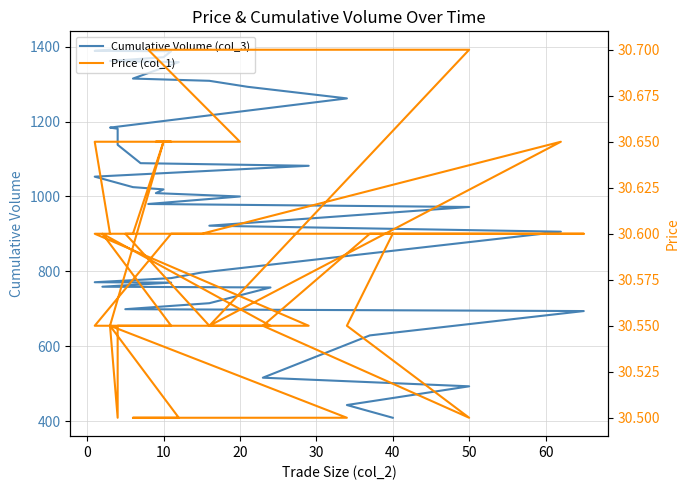

True or false: Cumulative Volume (col_3) has a value of 1686.1 at 50.

False